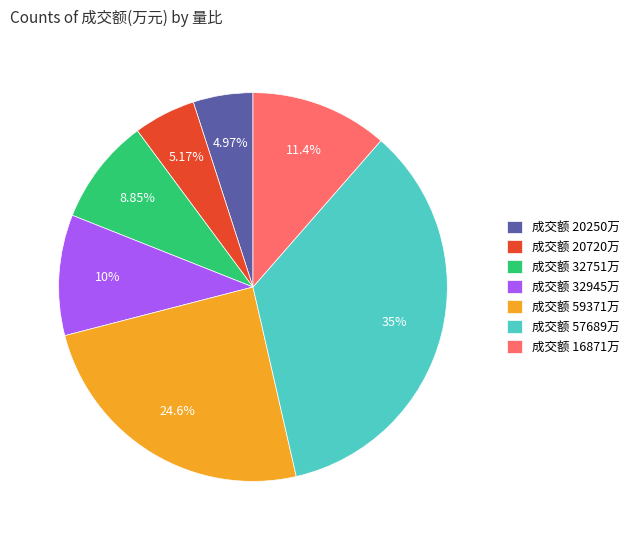

Which slice is the largest?

成交额 57689万